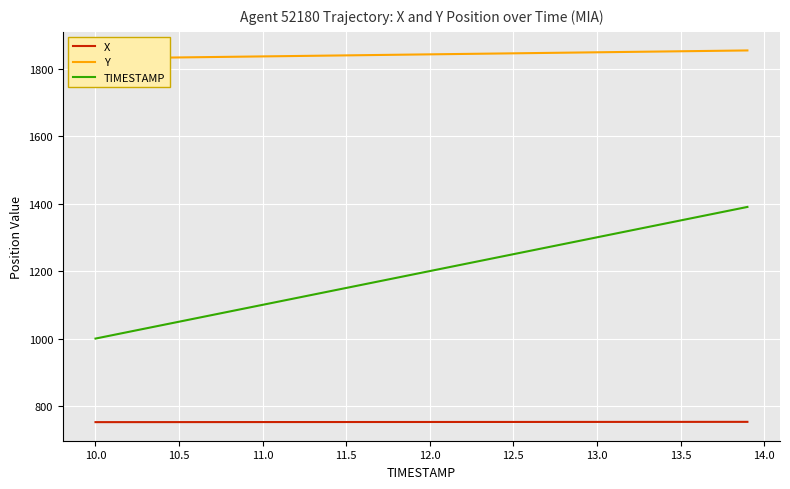

What is the value of the TIMESTAMP point at the 5th from the left?

1040.0